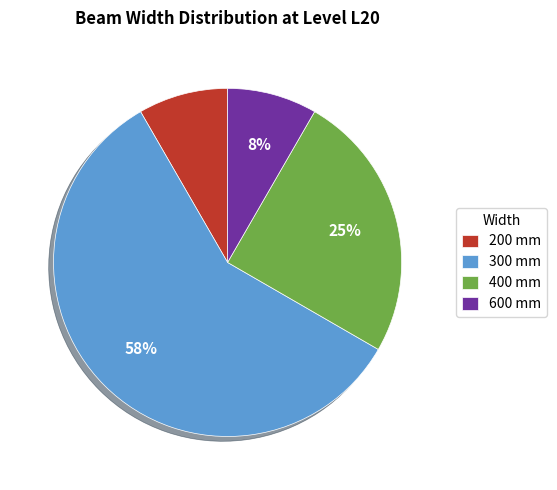

Between 200 mm and 400 mm, which is larger?

400 mm